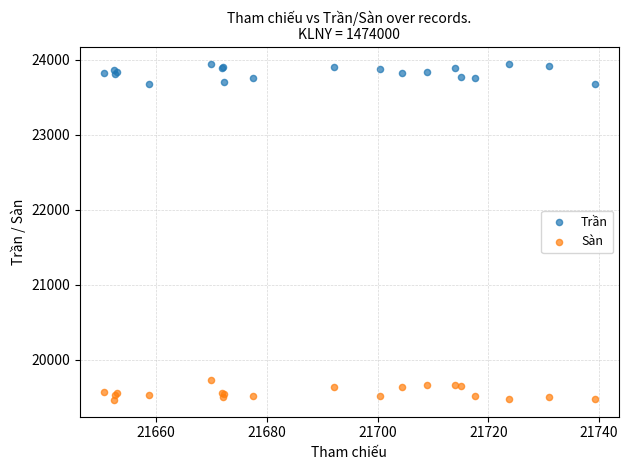

Which series contains the highest Y value?

Trần